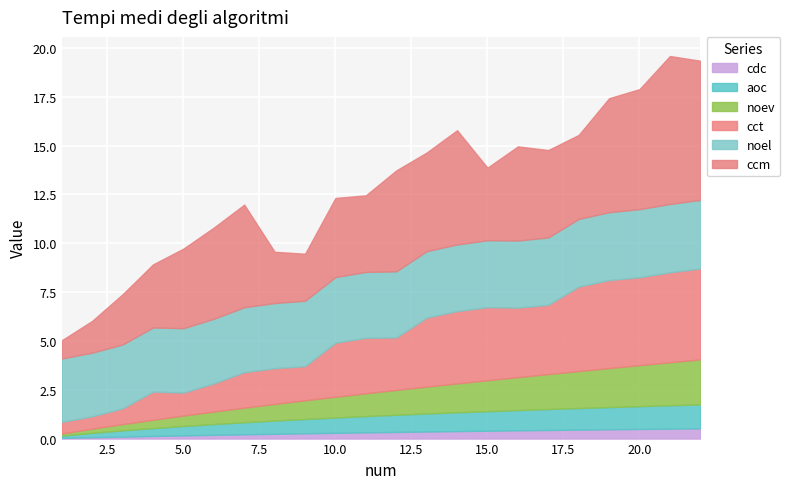

At how many categories does at least one series exceed 3?

22